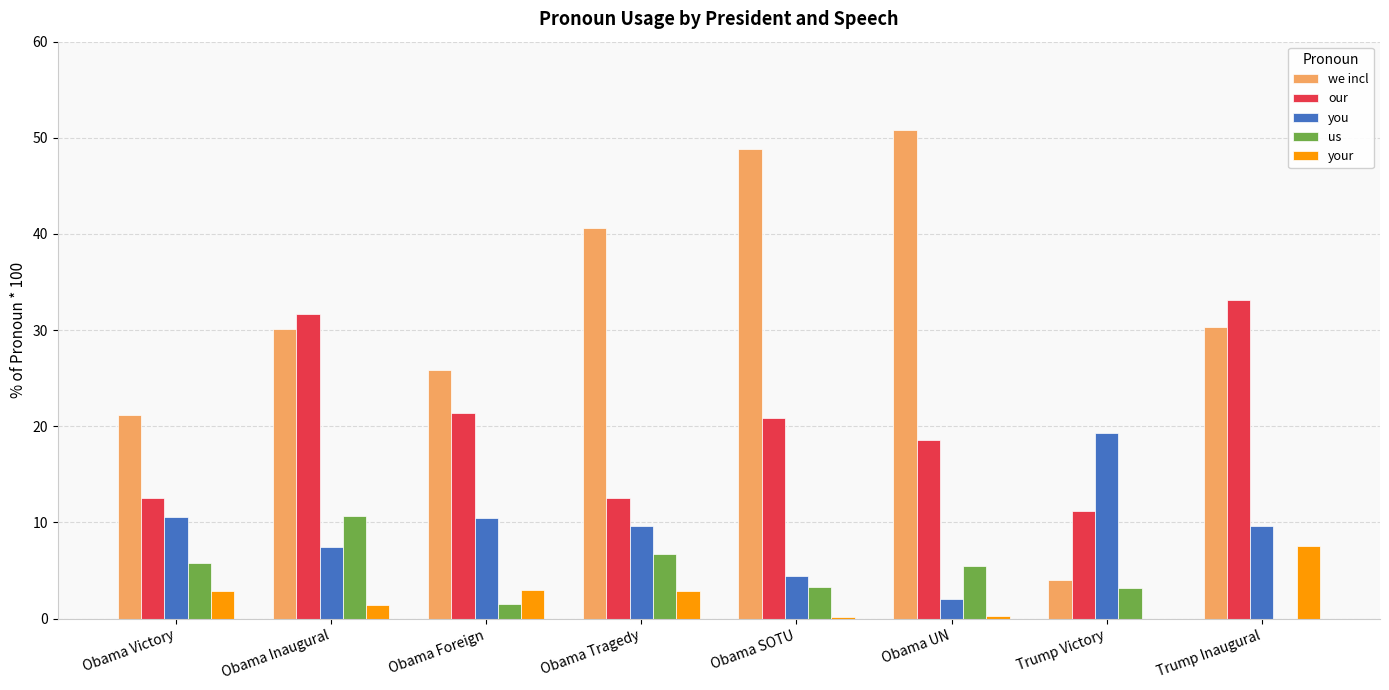

Between Obama Inaugural and Obama Tragedy, which series saw the biggest shift?

our